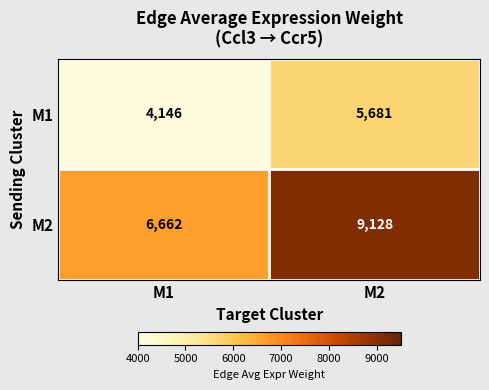

What is the highest value of the M2 series?

9128